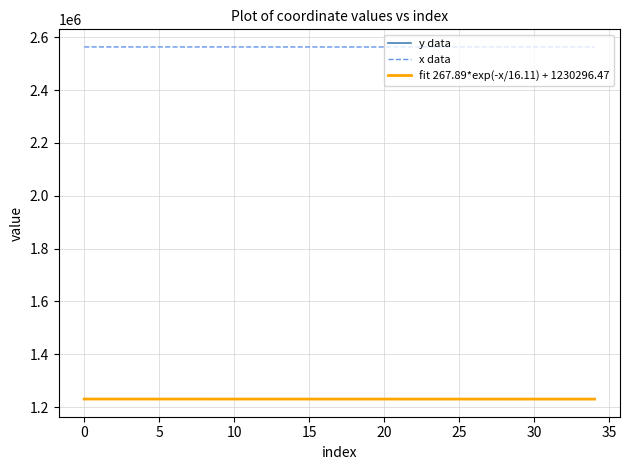

How many categories are shown in the chart?

35